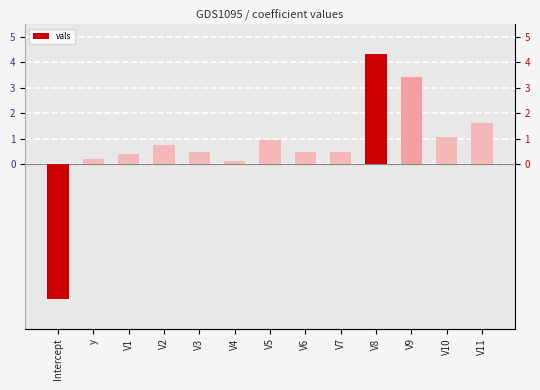

What is the label of the 3rd bar from the left?

V1